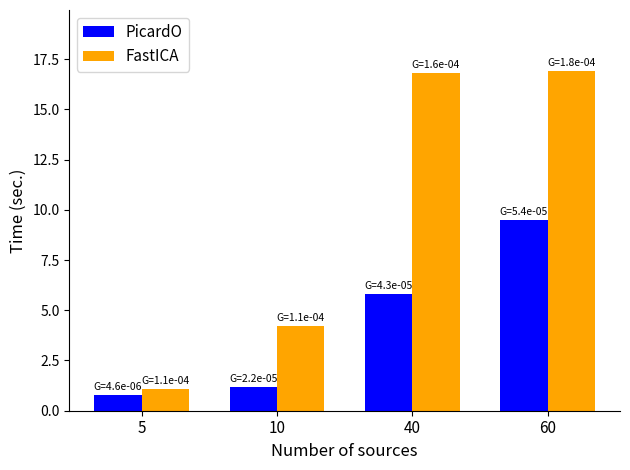

What is the minimum value for PicardO?

0.8